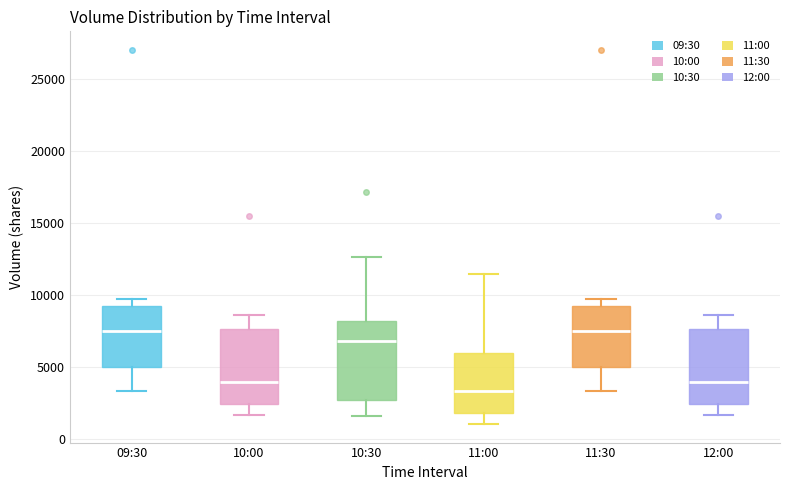

Reading left to right, transcribe this box plot: for each box, give where its median line is, the range the box spans, and where its two whiskers end, as read against the y-axis. The values are not printed on the chart, so give them approximately, as read against the axis.

09:30: median 7500, box 5000 to 9500, whiskers 3500 to 9500 (just above the box's upper edge)
10:00: median 4000, box 2500 to 7500, whiskers 1500 to 8500
10:30: median 7000, box 2500 to 8000, whiskers 1500 to 12500
11:00: median 3500, box 2000 to 6000, whiskers 1000 to 11500
11:30: median 7500, box 5000 to 9500, whiskers 3500 to 9500 (just above the box's upper edge)
12:00: median 4000, box 2500 to 7500, whiskers 1500 to 8500